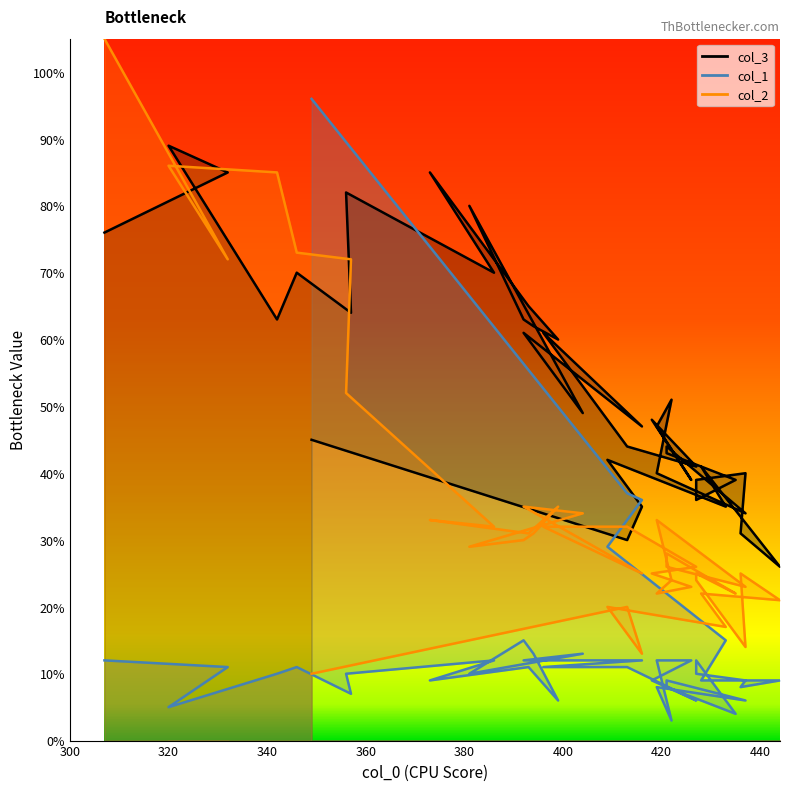

What is the label of the 24th point from the right?

422